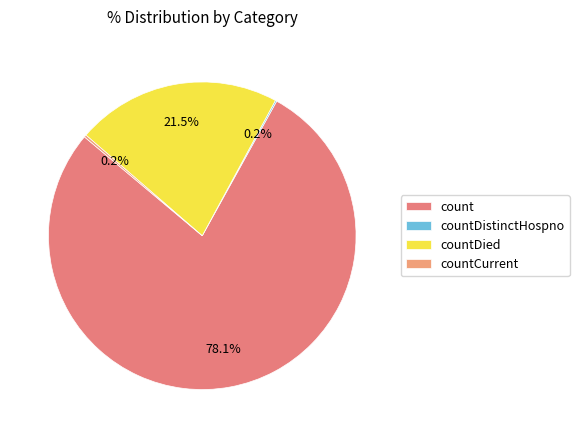

Is it true that countCurrent is 1% of the pie?

False